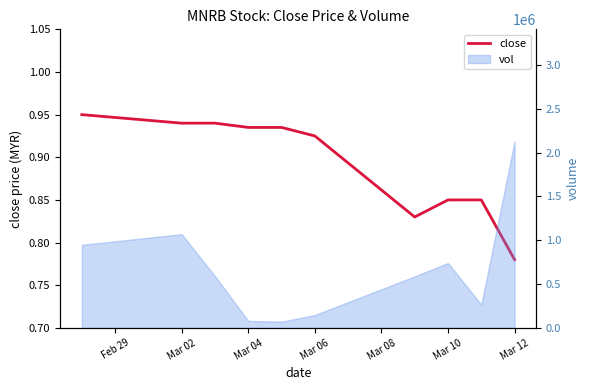

What is the smallest value displayed?

0.8